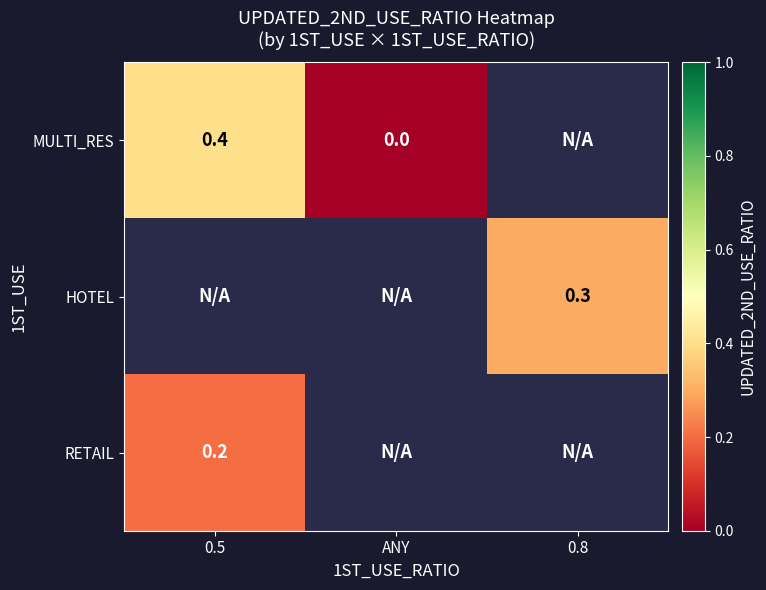

The RETAIL series shows 0.2 at 0.5. True or false?

True